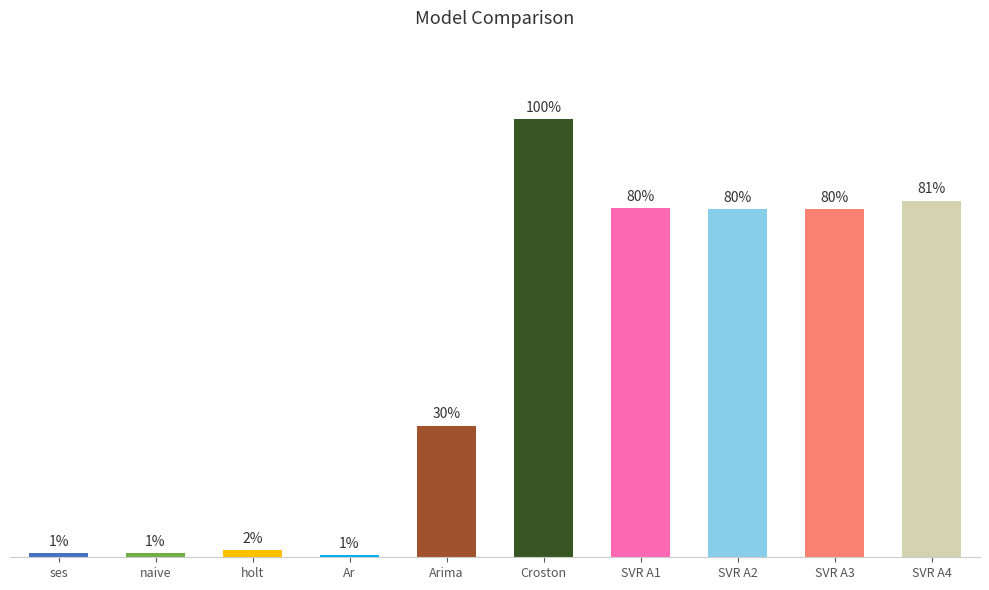

At which label is the value closest to 0?

Ar